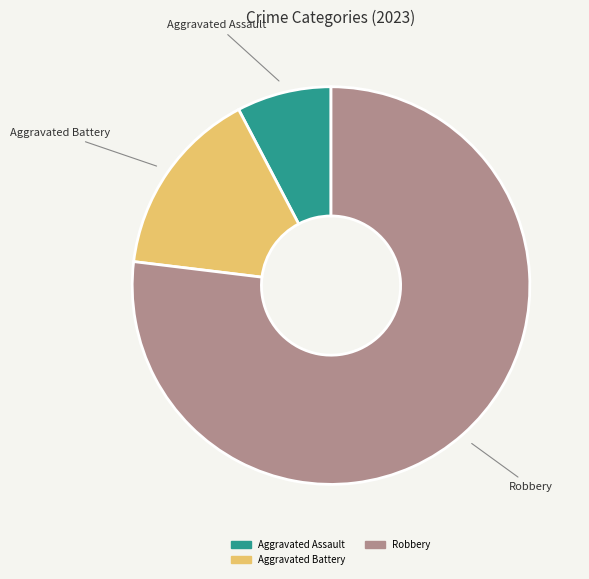

Is there any slice that represents more than half of the pie?

Yes